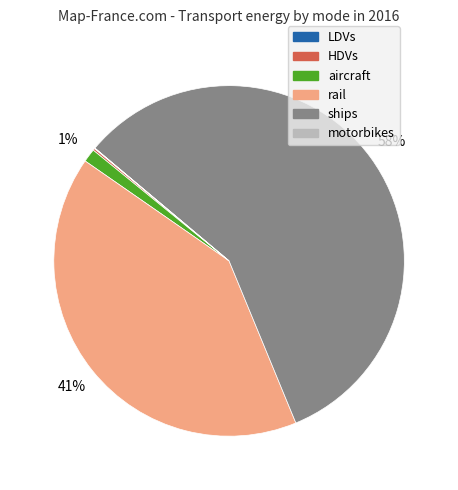

The ships slice represents 58% of the pie. True or false?

True